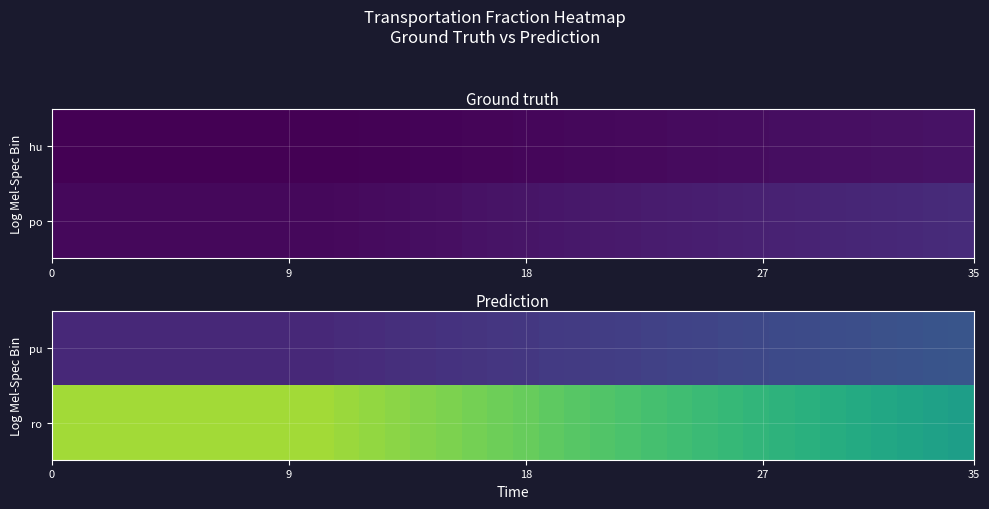

Which series has the largest total across all categories?

ro